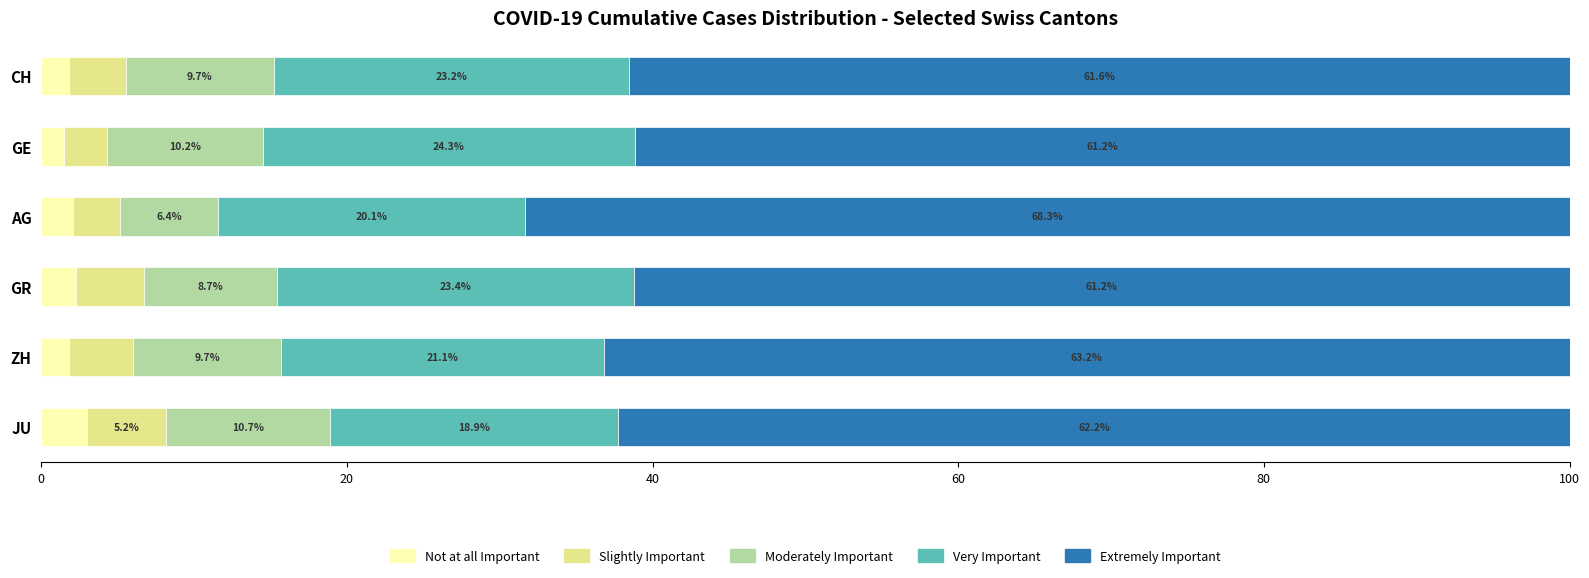

What is the total value across all series at JU?

100.0